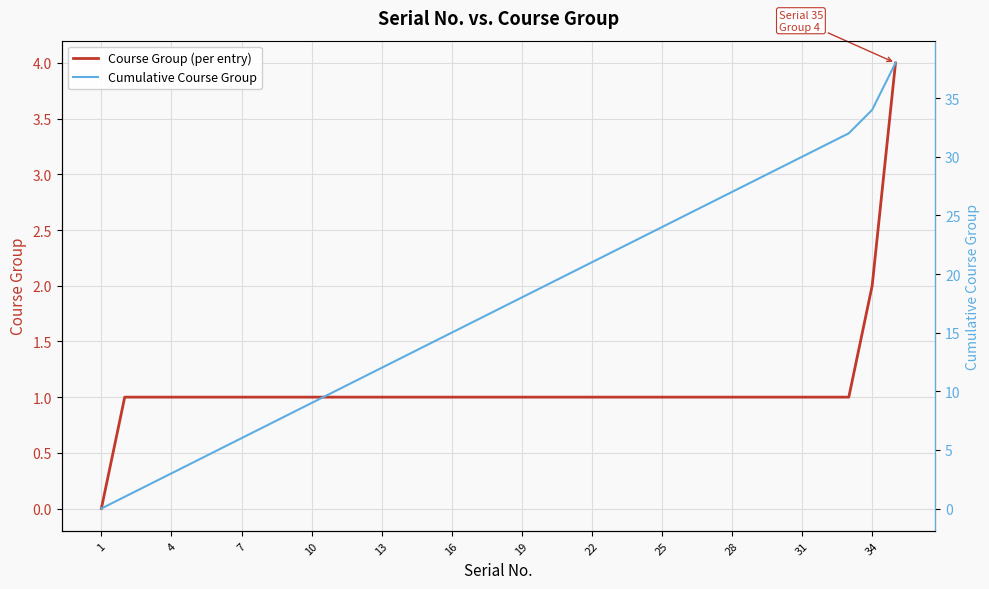

Is it true that Course Group (per entry) equals 0 at 25?

False